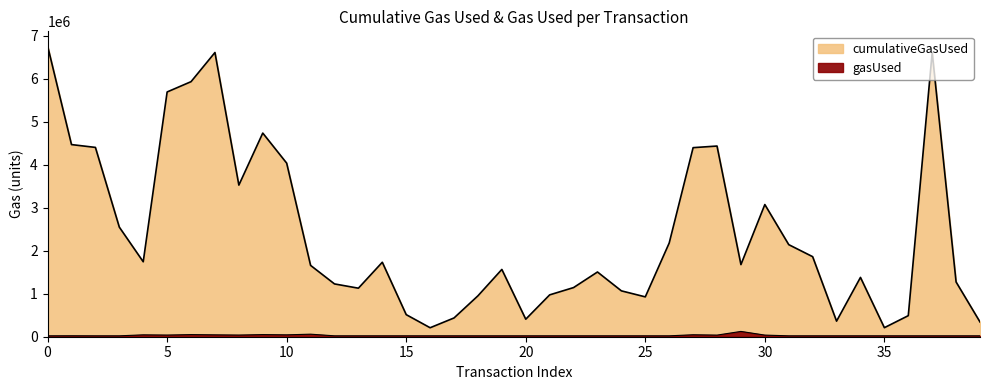

Which series has the largest range (max minus min)?

cumulativeGasUsed